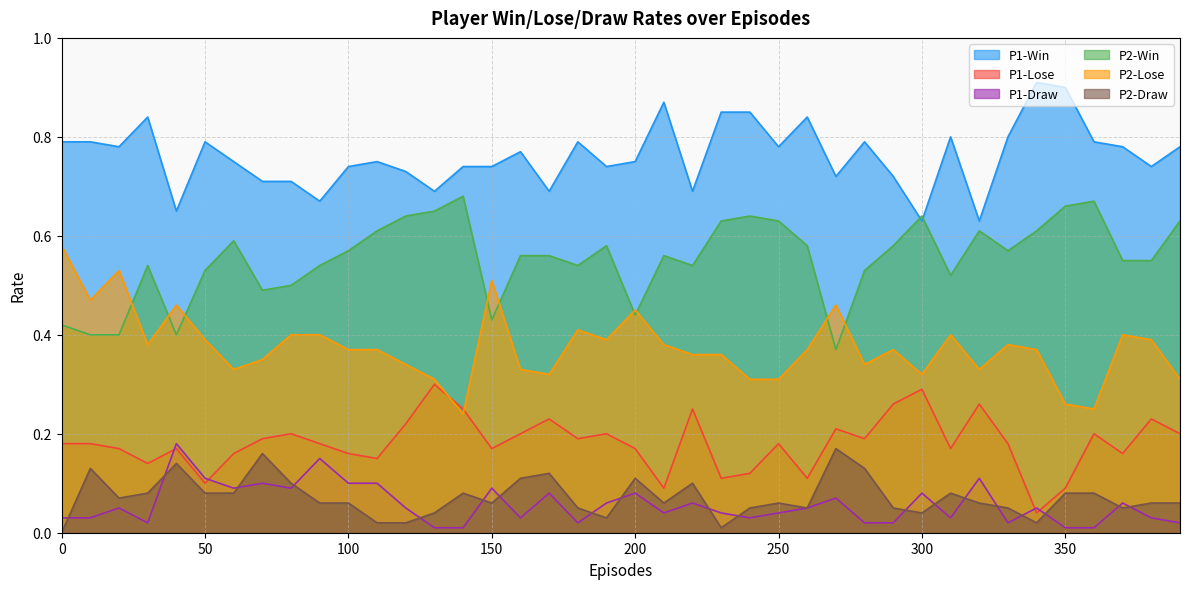

What is the maximum value shown in the chart?

0.9